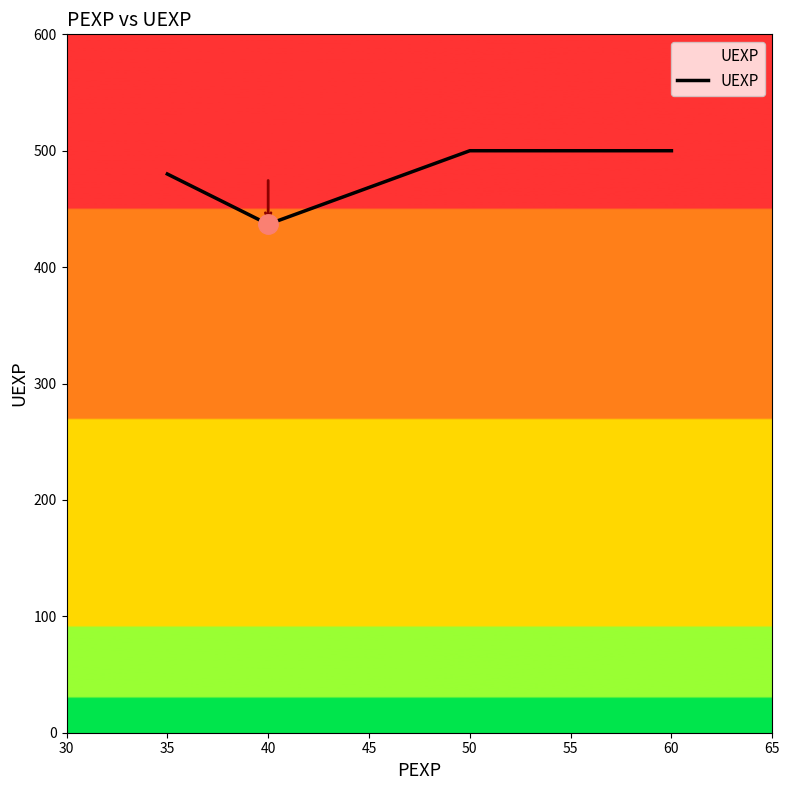

Between 50 and 40, which is larger?

50